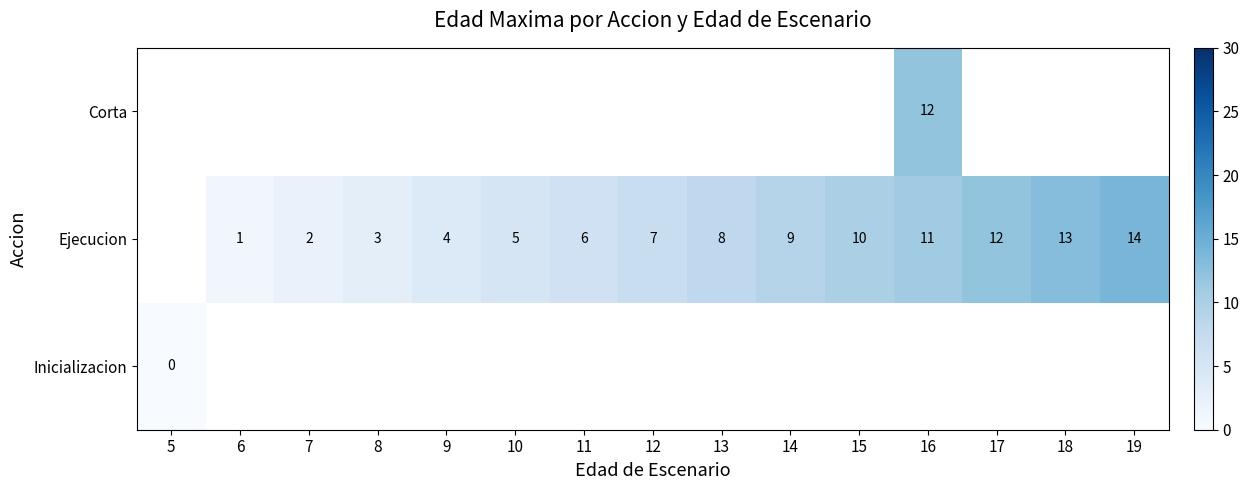

What is the sum of the Ejecucion values at 19 and 9?

18